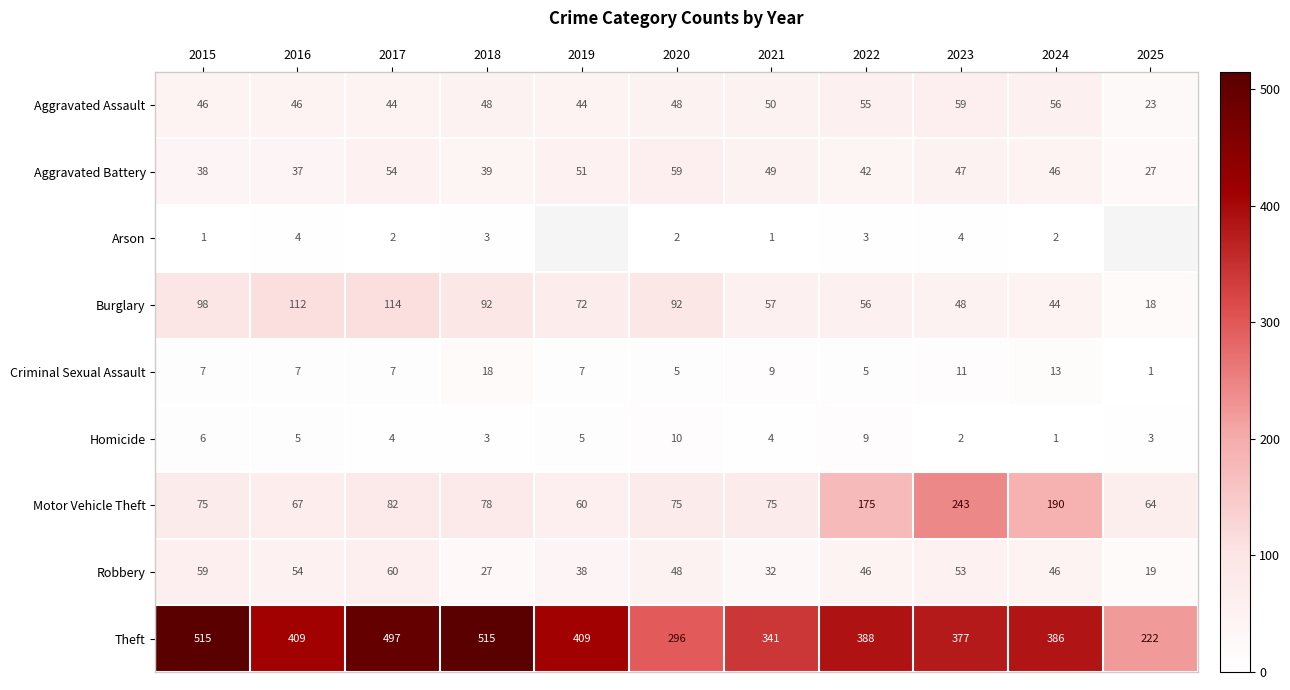

Rank the series at 2017 from highest to lowest value.

Theft, Burglary, Motor Vehicle Theft, Robbery, Aggravated Battery, Aggravated Assault, Criminal Sexual Assault, Homicide, Arson